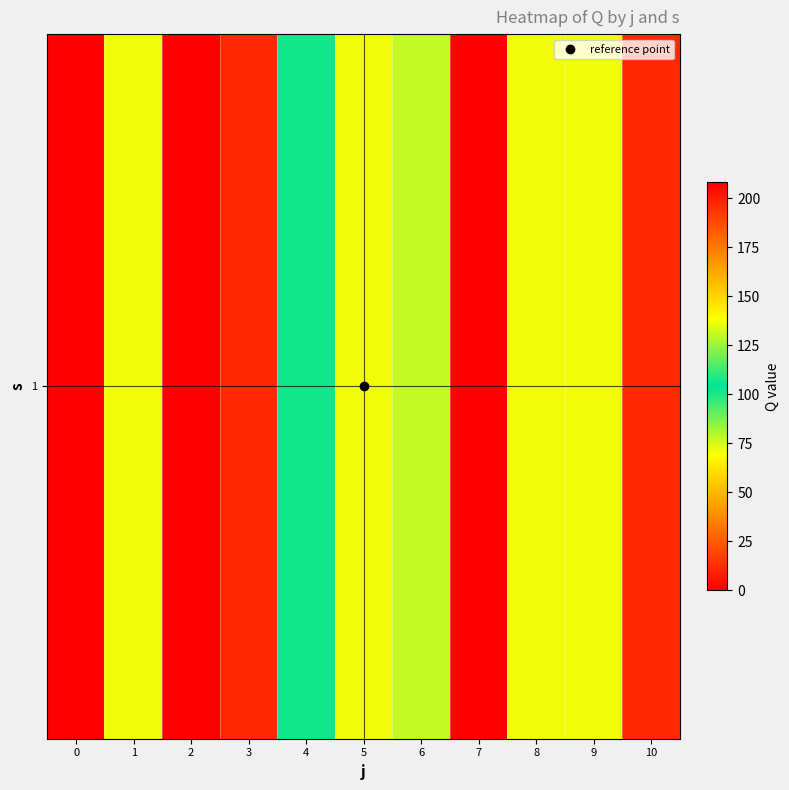

Which has a higher value, 2 or 9?

2